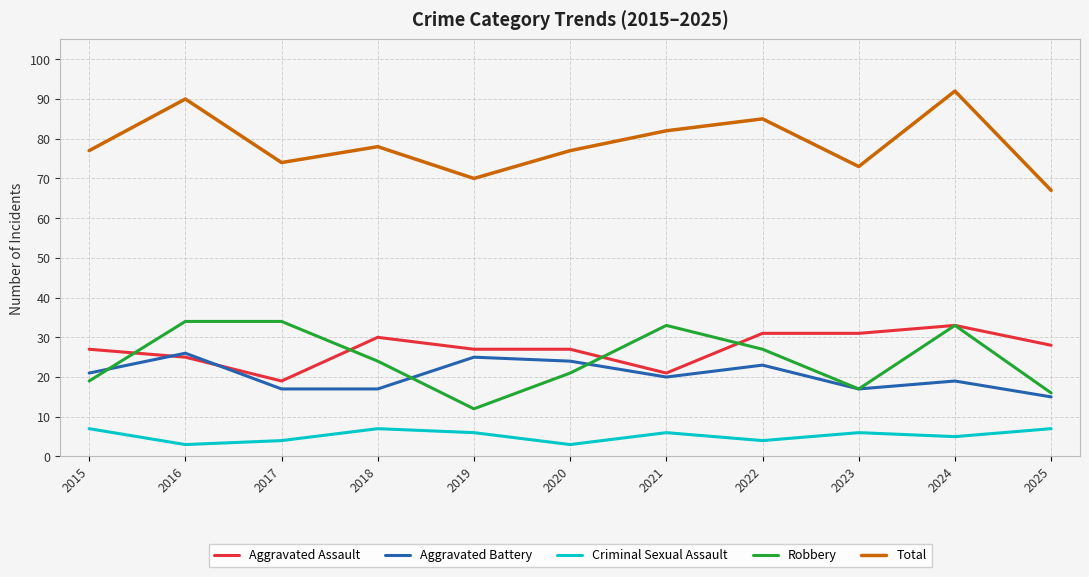

The Robbery series shows 17 at 2023. True or false?

True